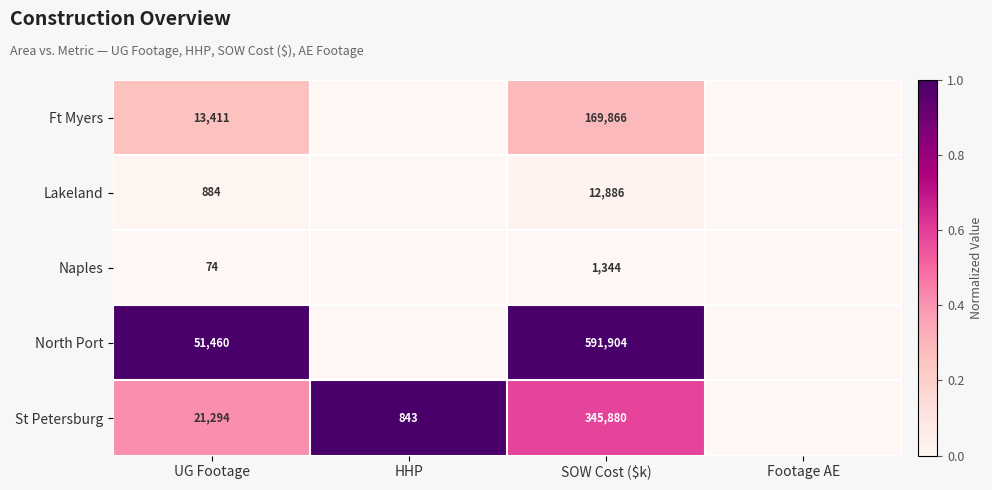

Rank the series at SOW Cost ($k) from lowest to highest value.

Naples, Lakeland, Ft Myers, St Petersburg, North Port